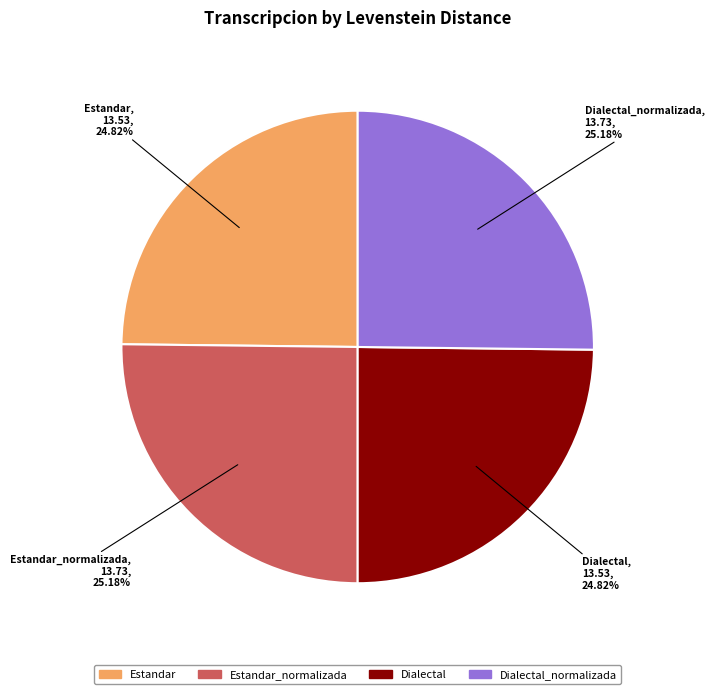

What is the ratio of the value at Estandar_normalizada to the value at Dialectal?

1.0